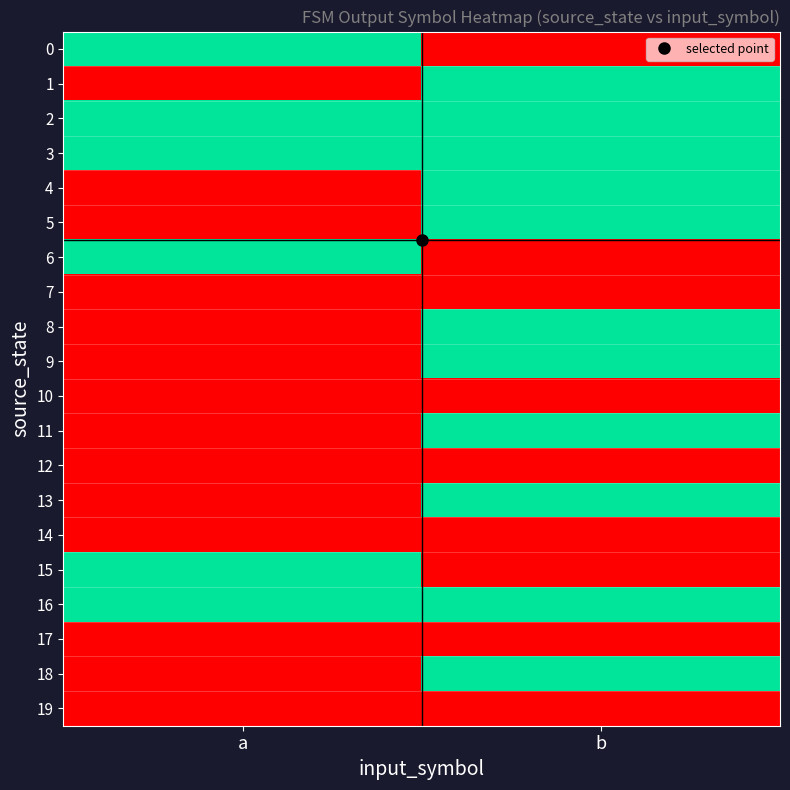

At how many categories does at least one series exceed 0?

2